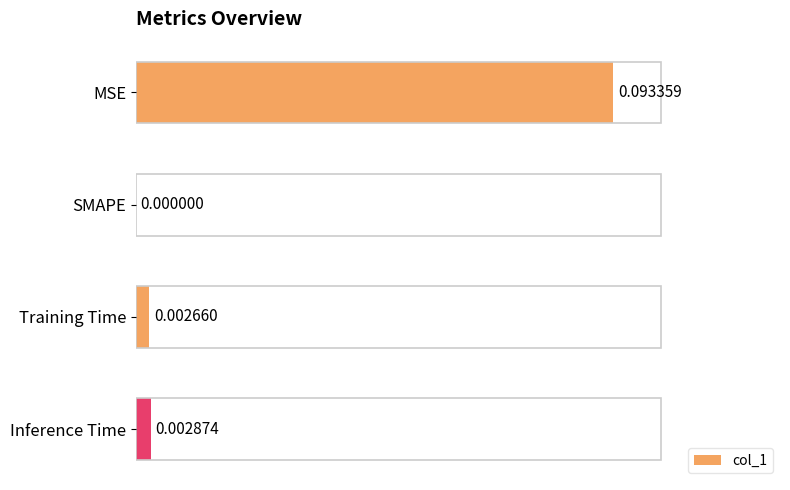

How many series are shown in this chart?

1